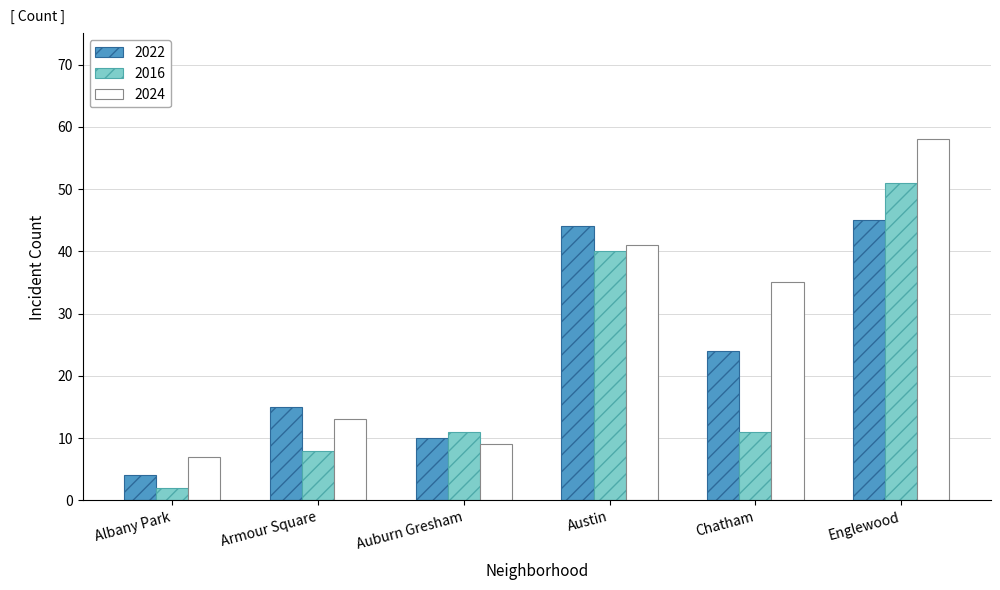

Is it true that 2024 equals 35 at Chatham?

True